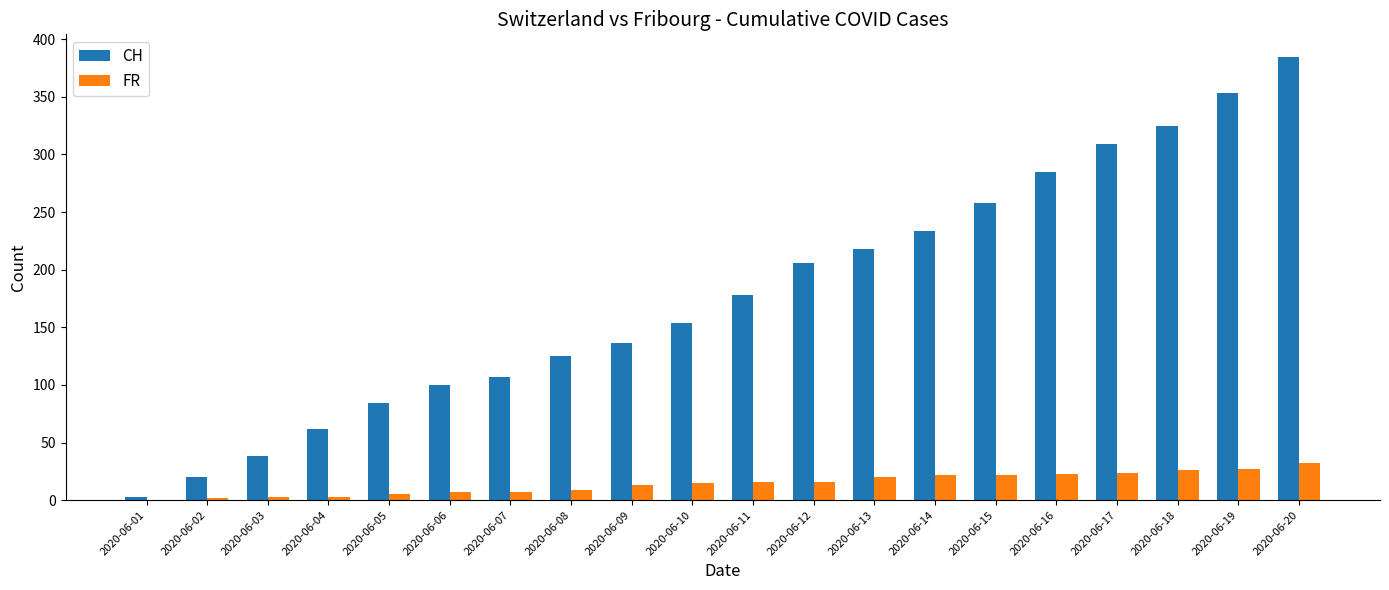

What is the average value of the FR series?

15